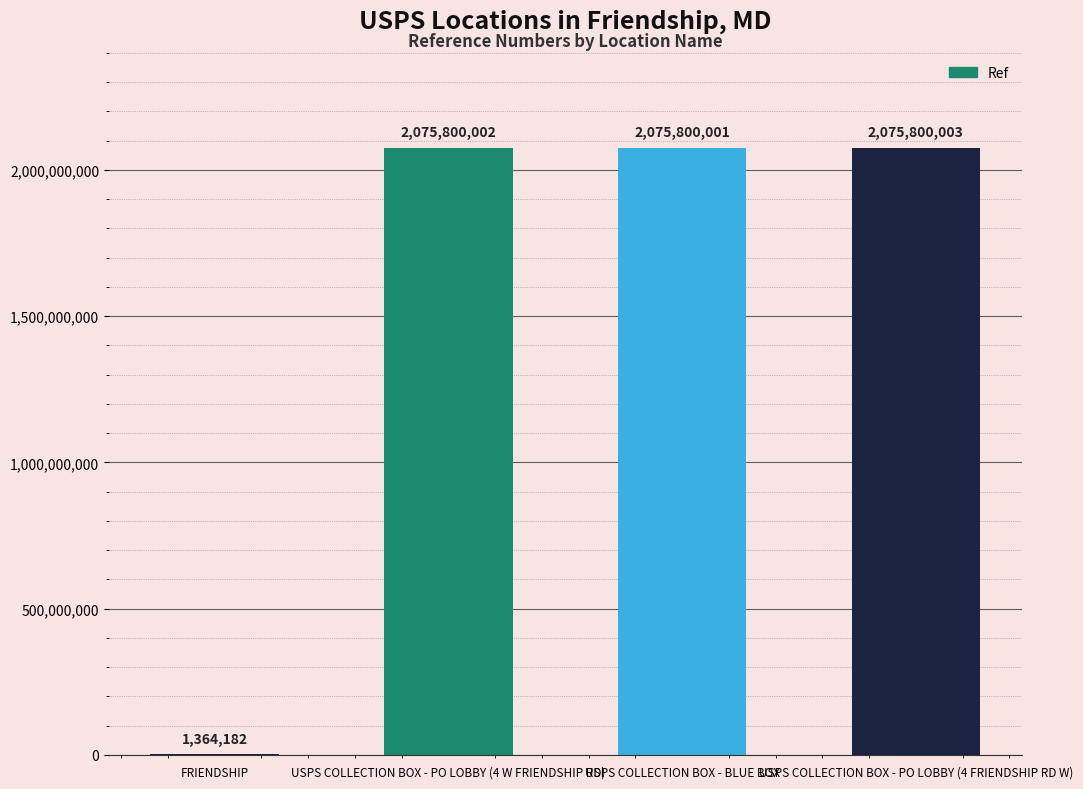

The value at USPS COLLECTION BOX - PO LOBBY (4 FRIENDSHIP RD W) is 2075800003. True or false?

True